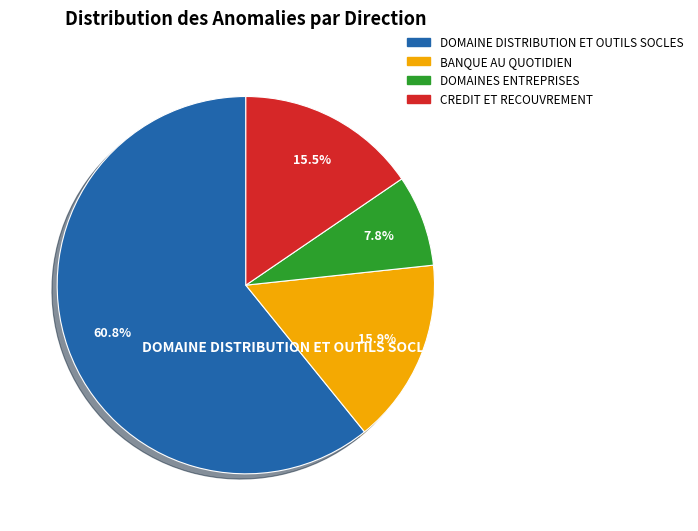

Does any single category account for the majority?

Yes